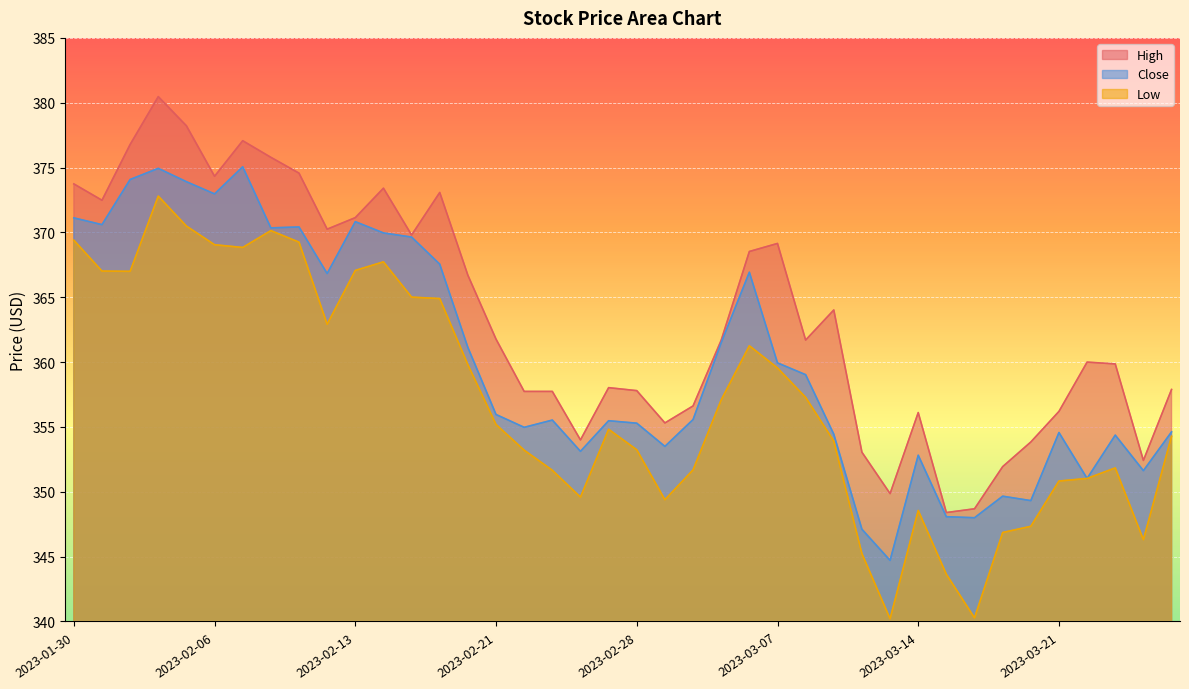

How many lines are shown in the chart?

3